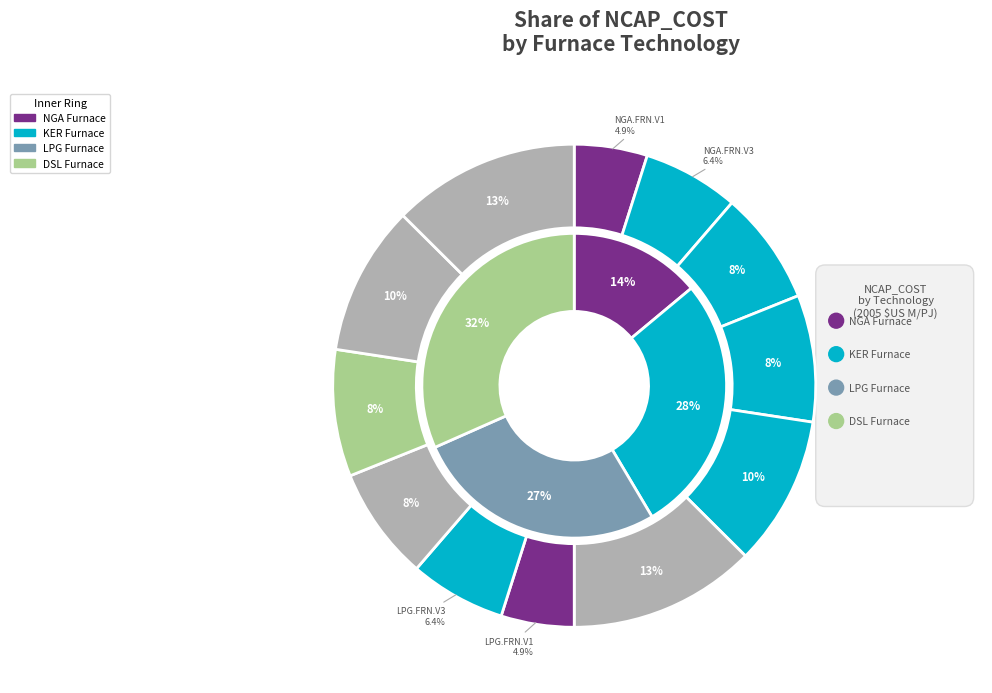

What percentage is the RSH.KER.FURNACE.V3 slice, to the nearest percent?

13%